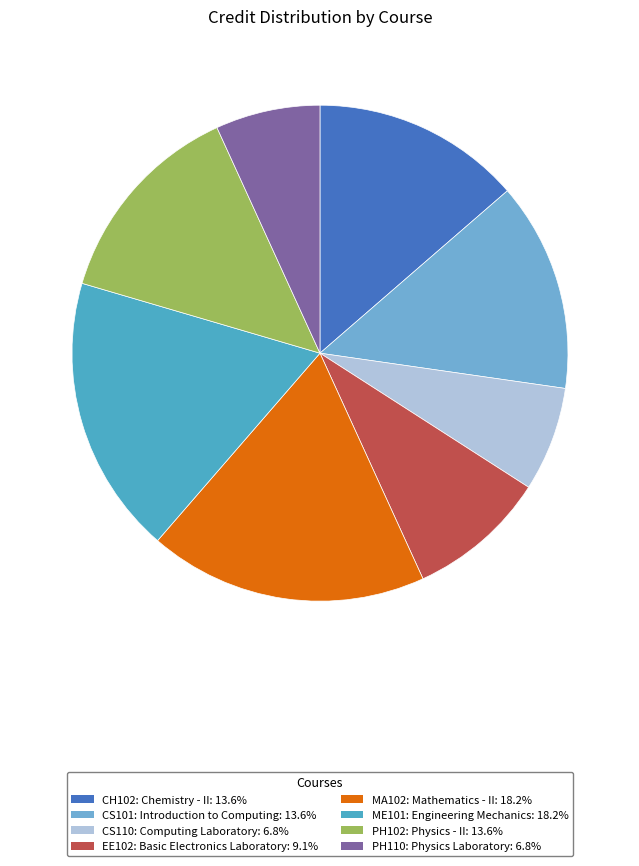

Is CS101: Introduction to Computing the majority of the pie?

No